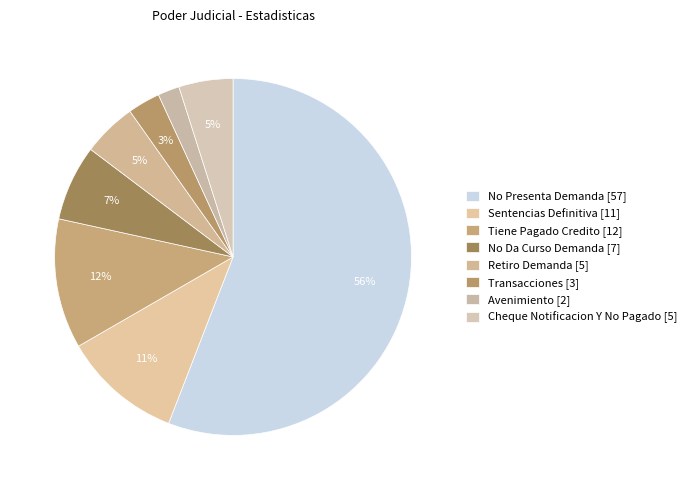

What is the majority slice?

No Presenta Demanda